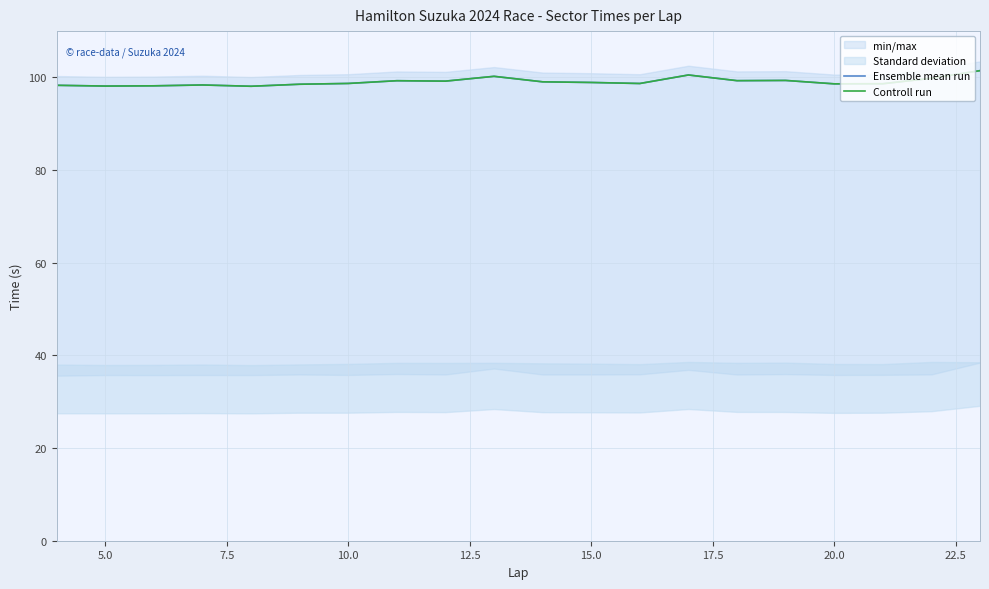

How many interior local valleys does the Controll run series have?

6